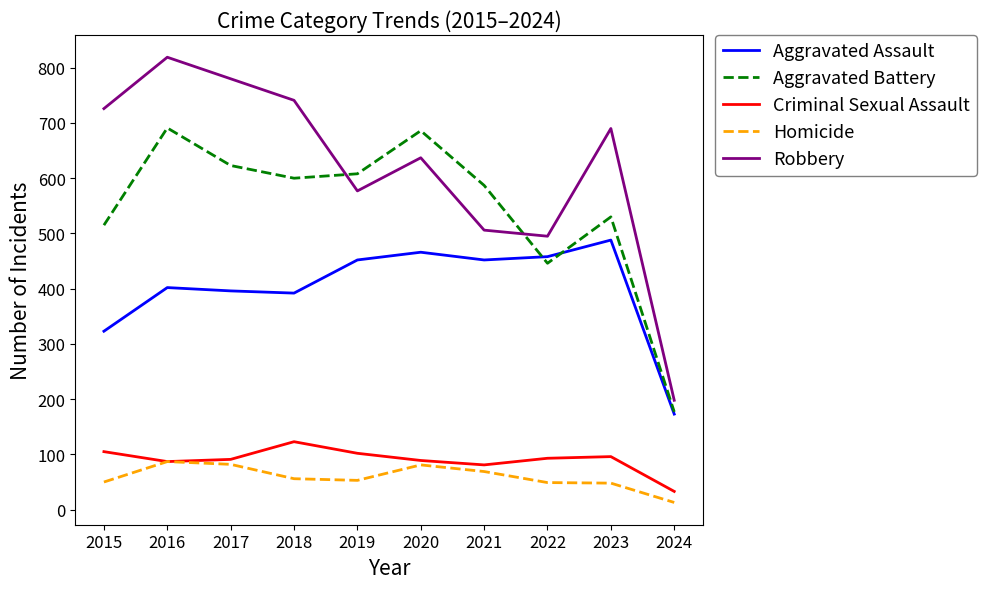

The Criminal Sexual Assault series shows 81 at 2021. True or false?

True